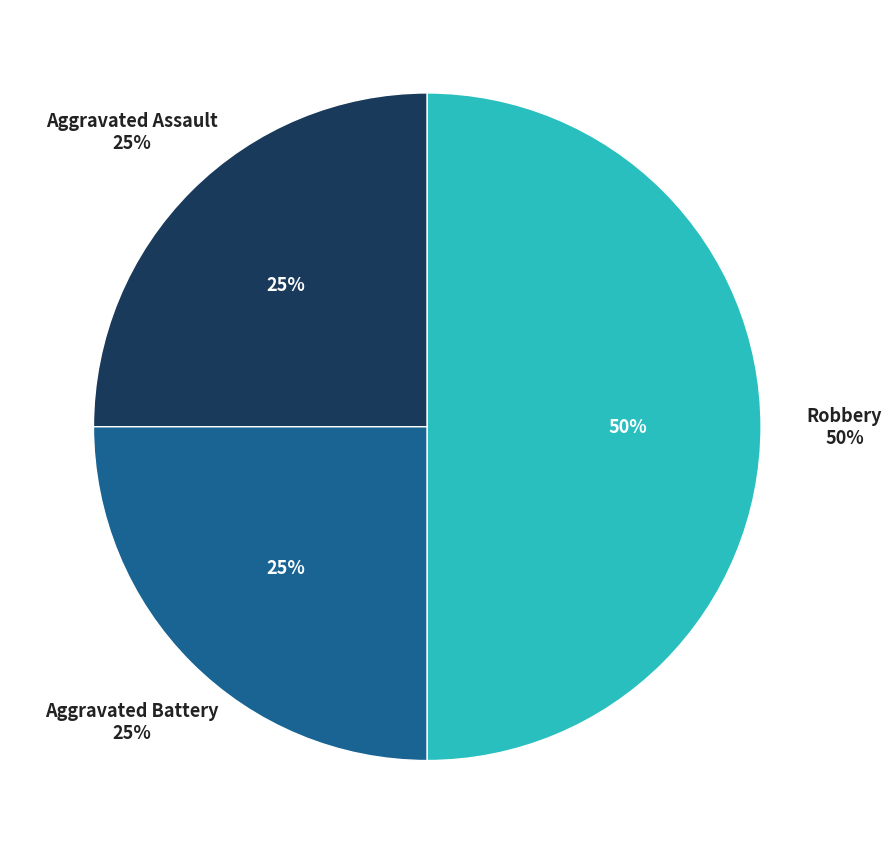

To the nearest percent, what portion does Aggravated Assault represent?

25%